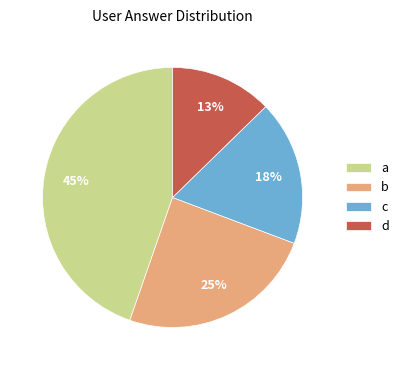

What is the smallest slice in the pie chart?

d